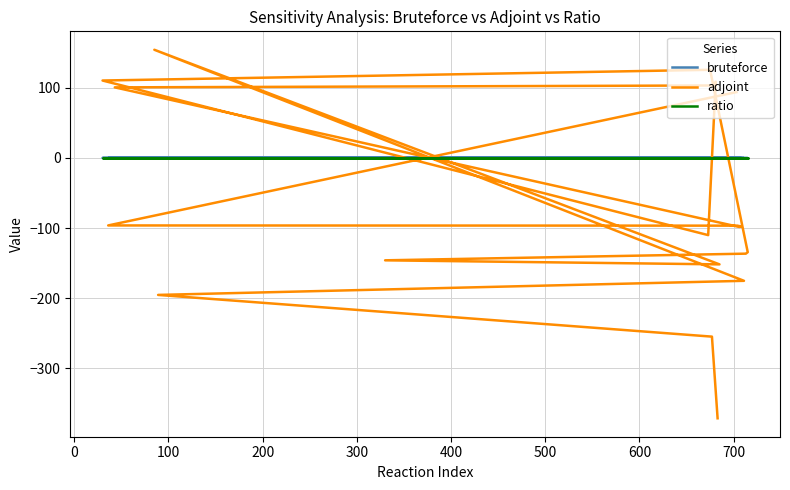

Rank the series by their maximum value, from lowest to highest.

ratio, bruteforce, adjoint